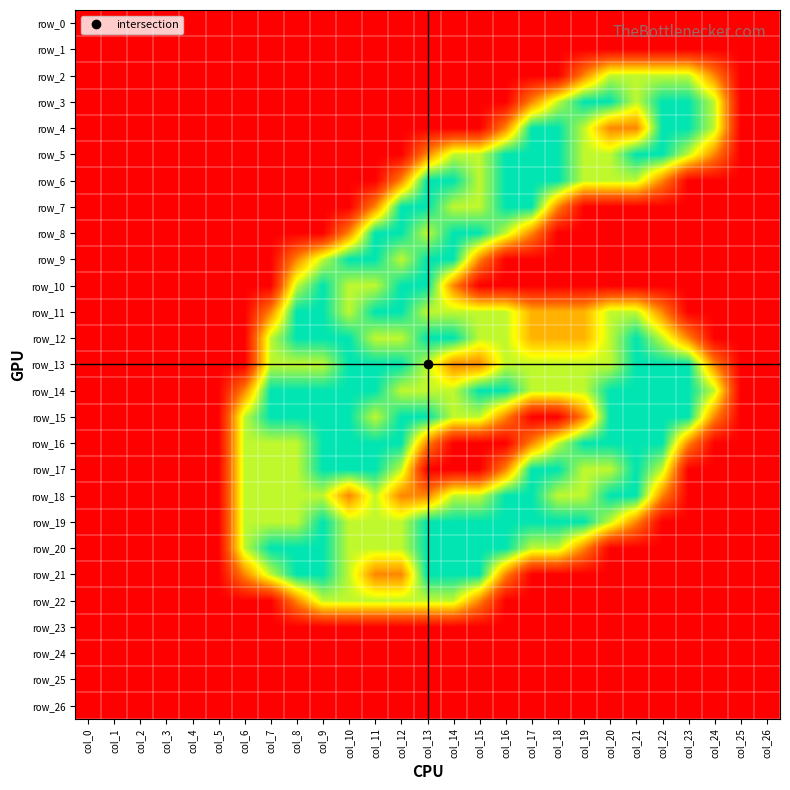

The value of row_19 at col_3 is 0.0. True or false?

True